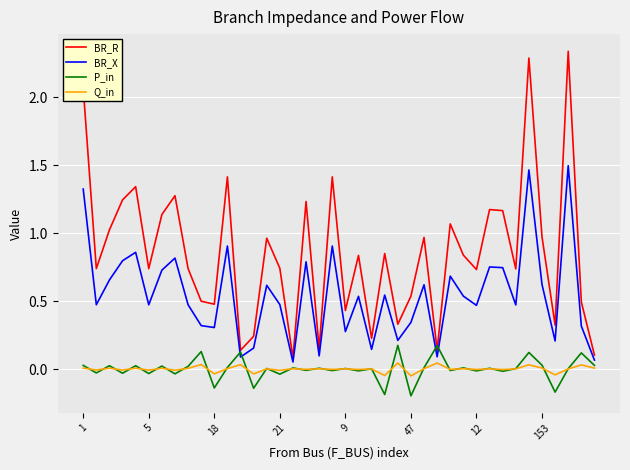

Rank the series by their maximum value, from lowest to highest.

Q_in, P_in, BR_X, BR_R